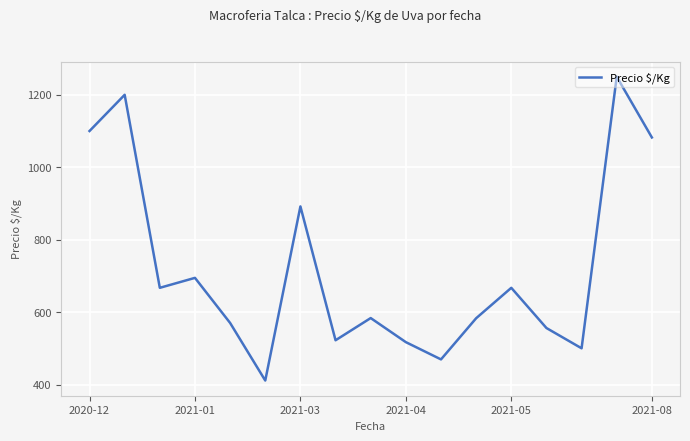

What is the greatest value displayed?

1250.0